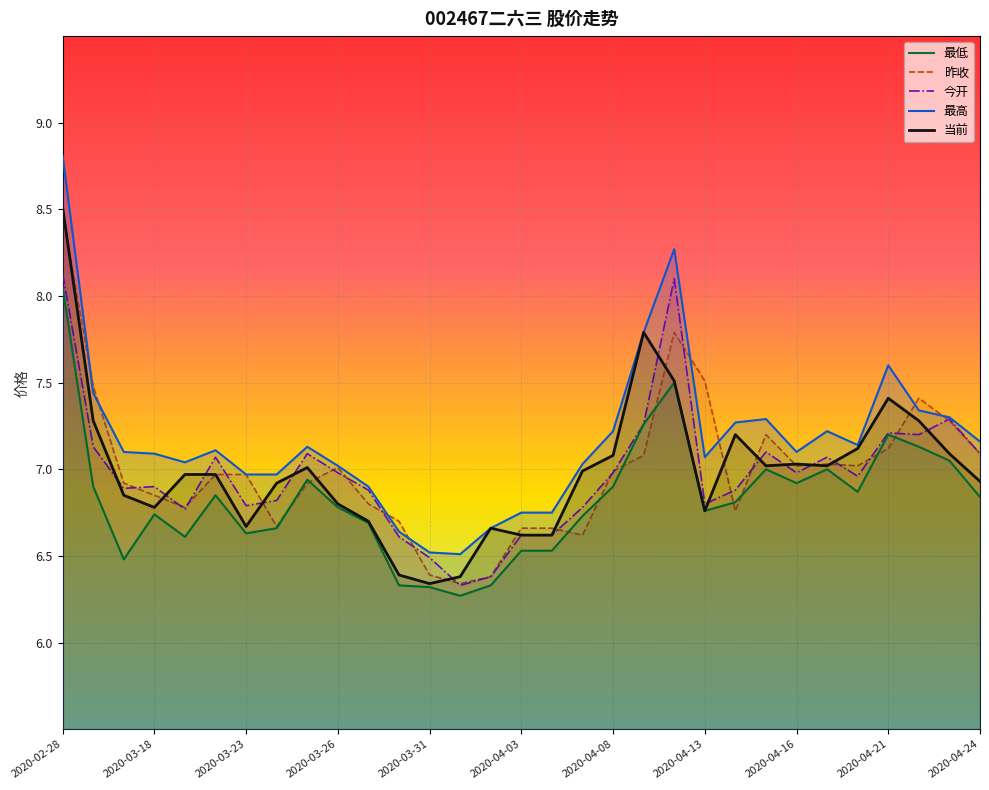

Which series has the largest total across all categories?

最高